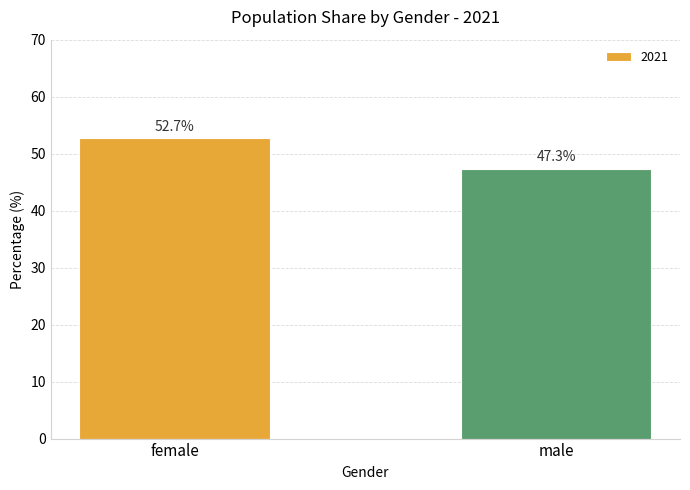

What is the sum of all values?

100.0